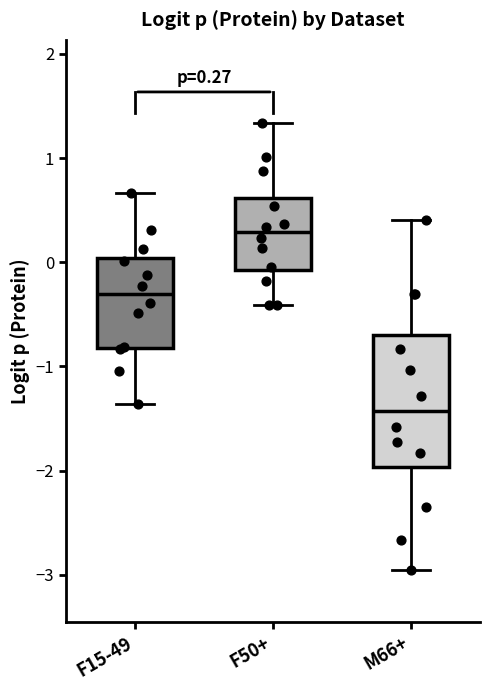

Comparing the boxes themselves (not the whiskers), which one is the tallest?

M66+